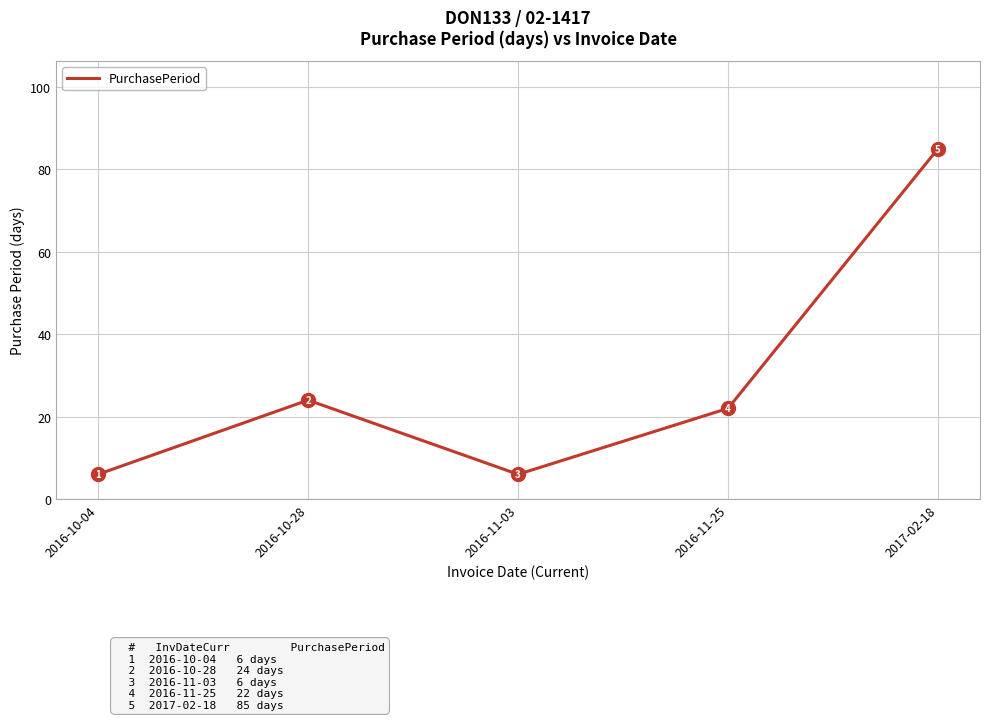

The value at 2016-10-28 is 24. True or false?

True